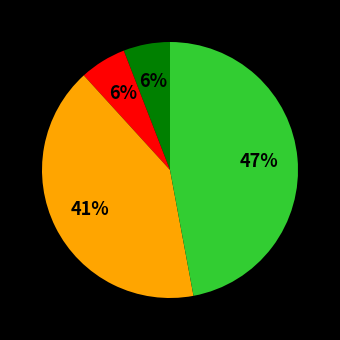

To the nearest percent, what is the difference between the largest and smallest slice percentages?

41%